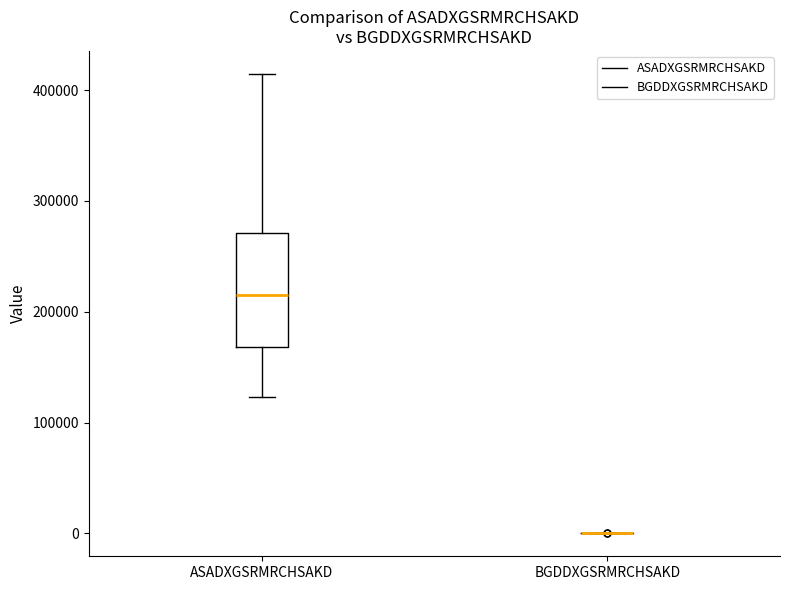

Reading left to right, transcribe this box plot: for each box, give where its median line is, the range the box spans, and where its two whiskers end, as read against the y-axis. The values are not printed on the chart, so give them approximately, as read against the axis.

ASADXGSRMRCHSAKD: median 210000, box 170000 to 270000, whiskers 120000 to 410000
BGDDXGSRMRCHSAKD: box collapsed to a line at 0, whiskers 0 to 0